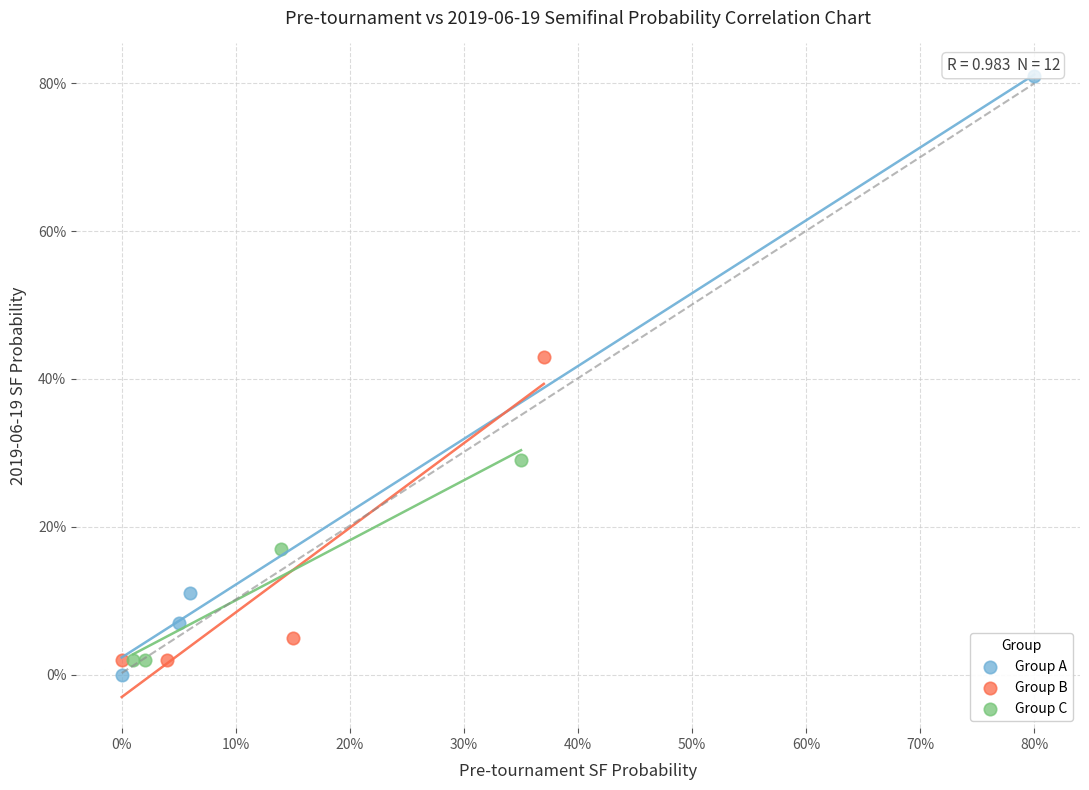

Which series contains the lowest Y value?

Group A